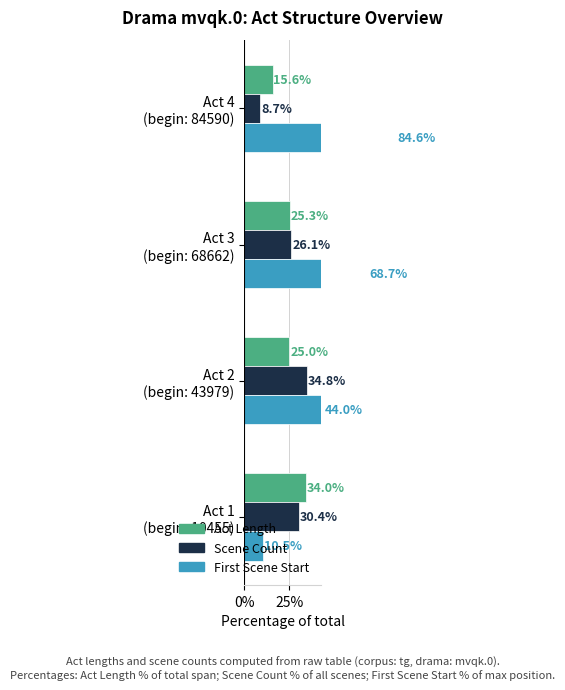

What are all the series names shown in the legend?

Act Length, Scene Count, First Scene Start